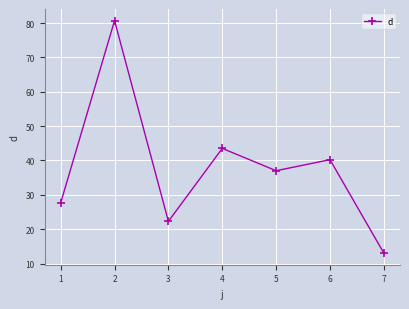

What is the change in value from 1 to 6?

+12.6